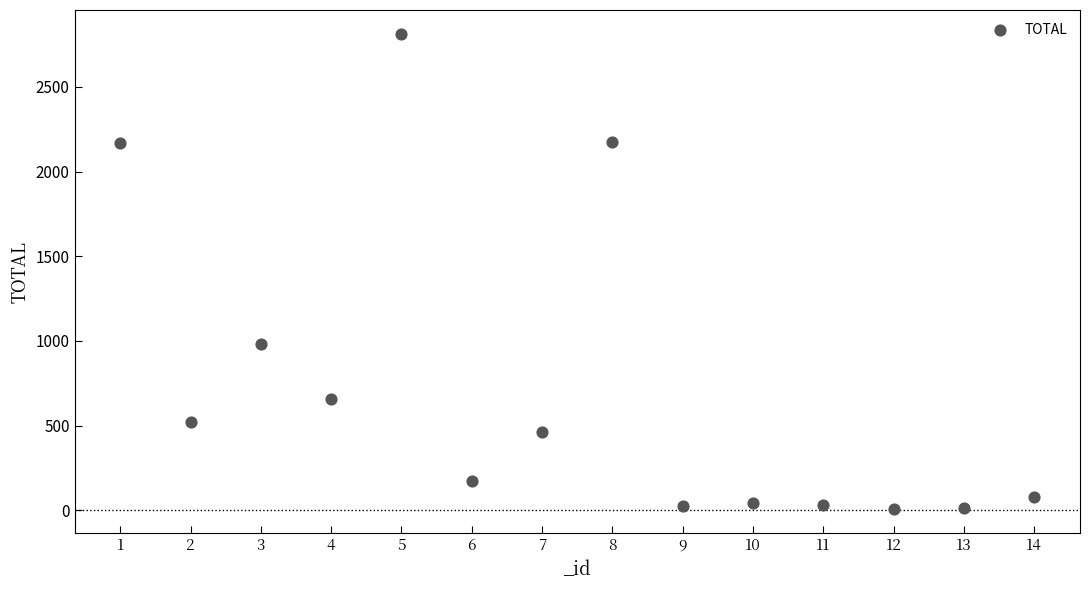

What Y value in the scatter plot is closest to 1409?

982.0